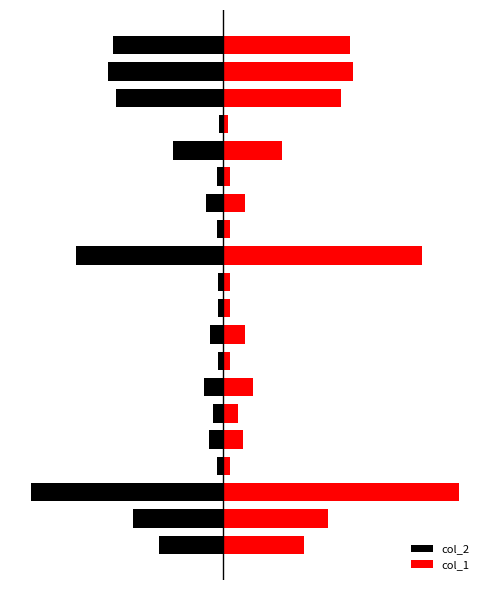

What is the lowest value of the col_1 series?

3974.8